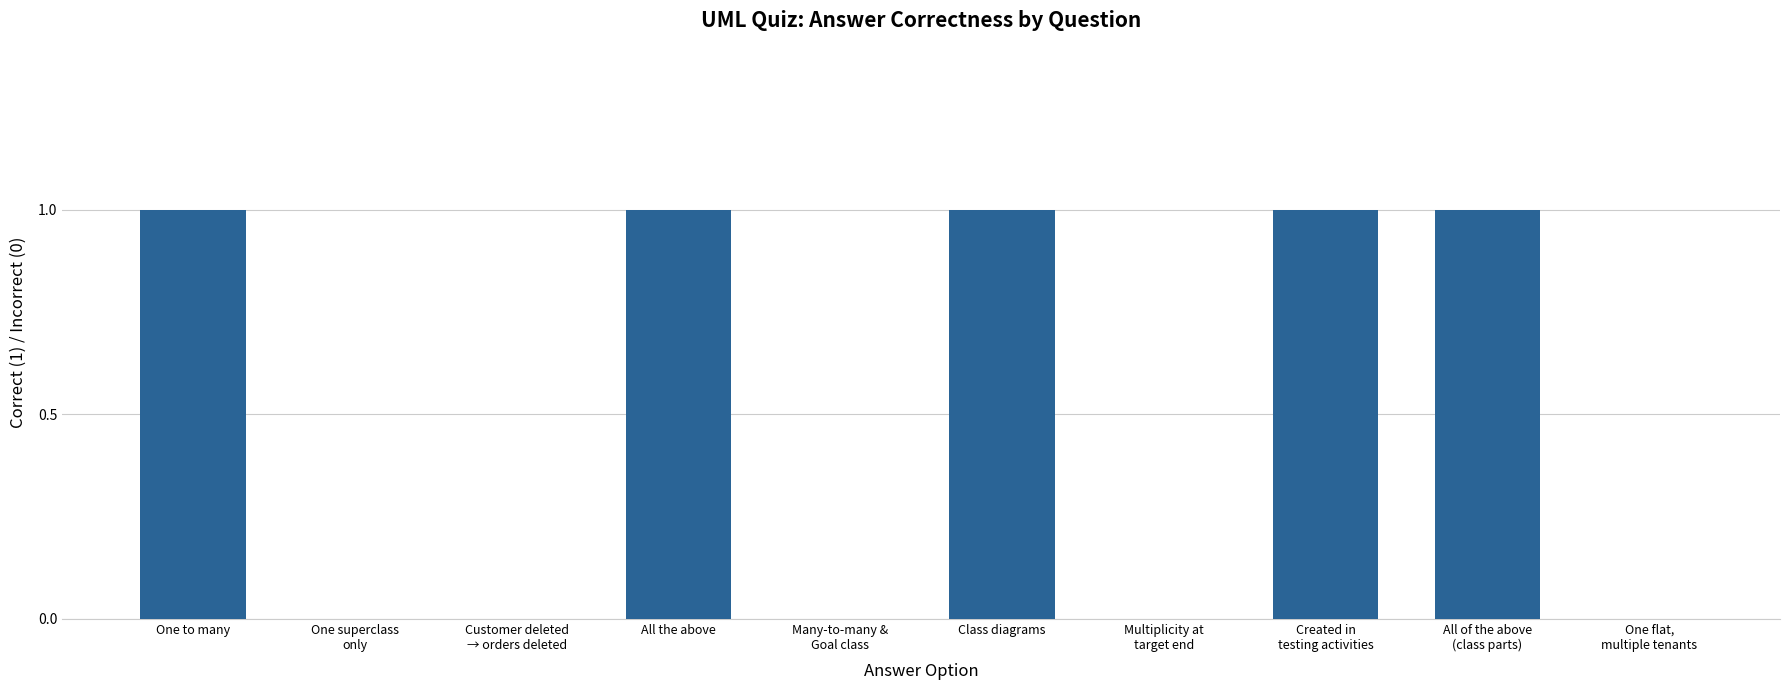

True or false: the data shows 1 at All the above.

True